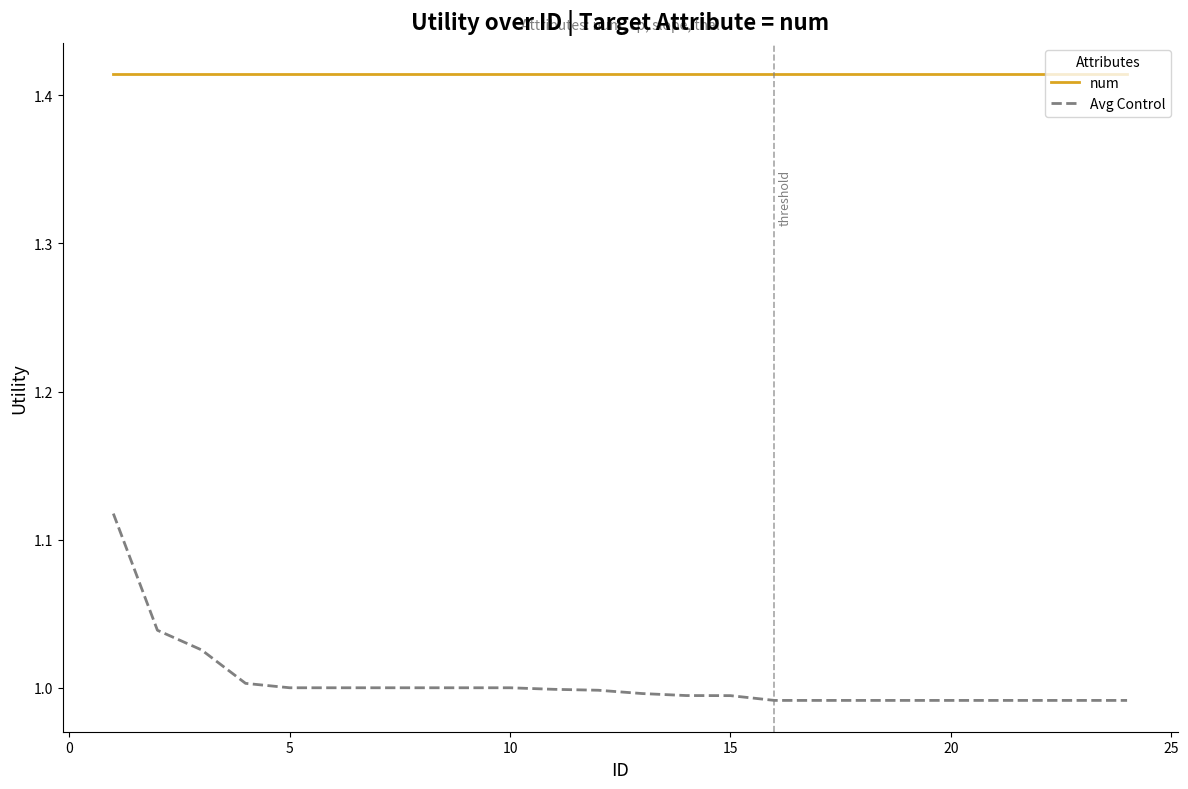

True or false: Avg Control and num cross at least once.

False